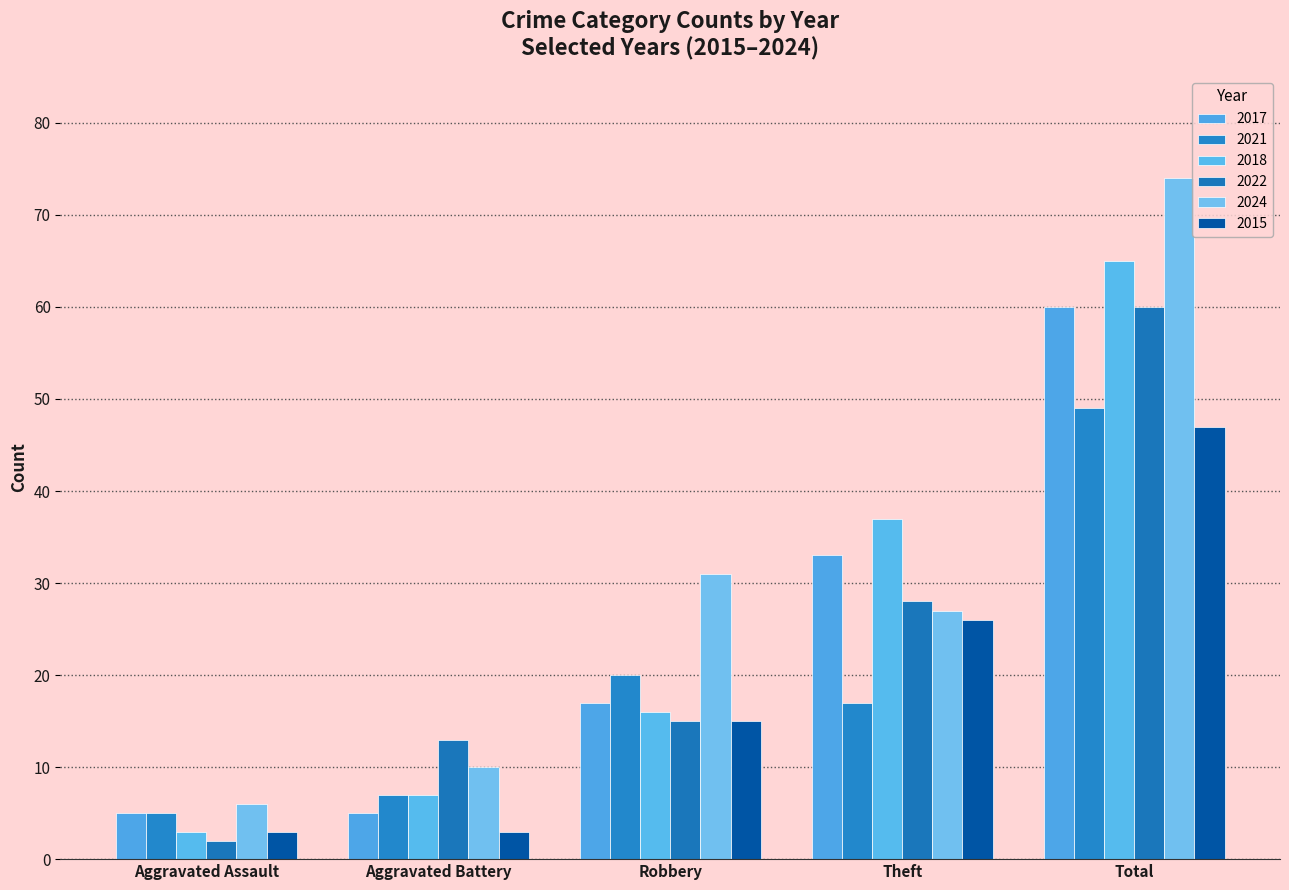

Which series changed the most between Aggravated Assault and Aggravated Battery?

2022